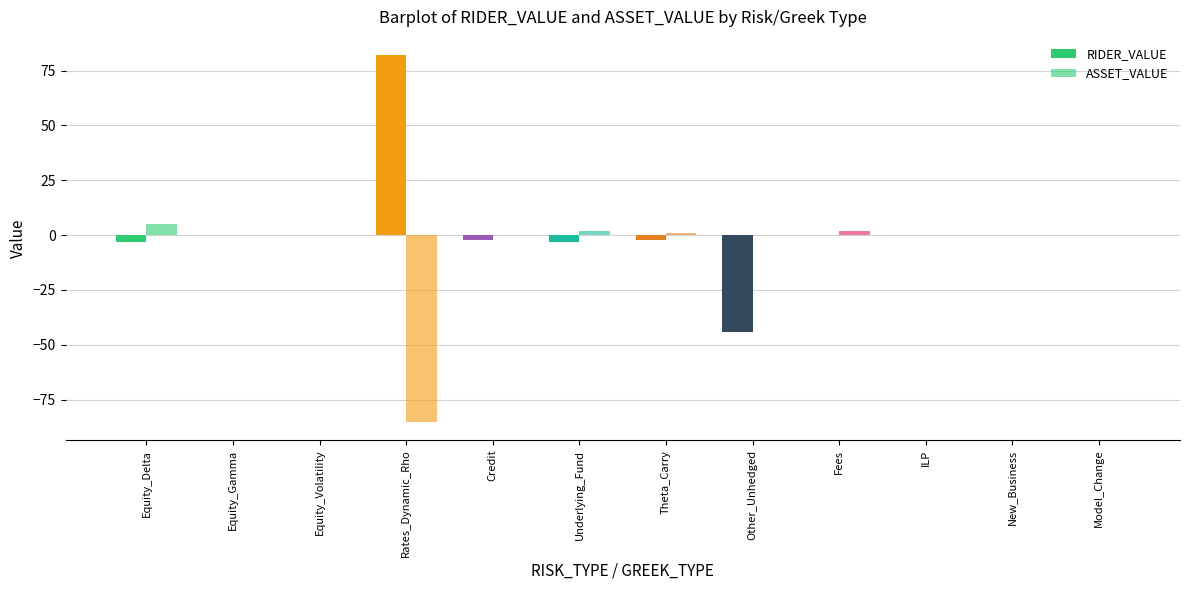

How many groups of bars are there?

12